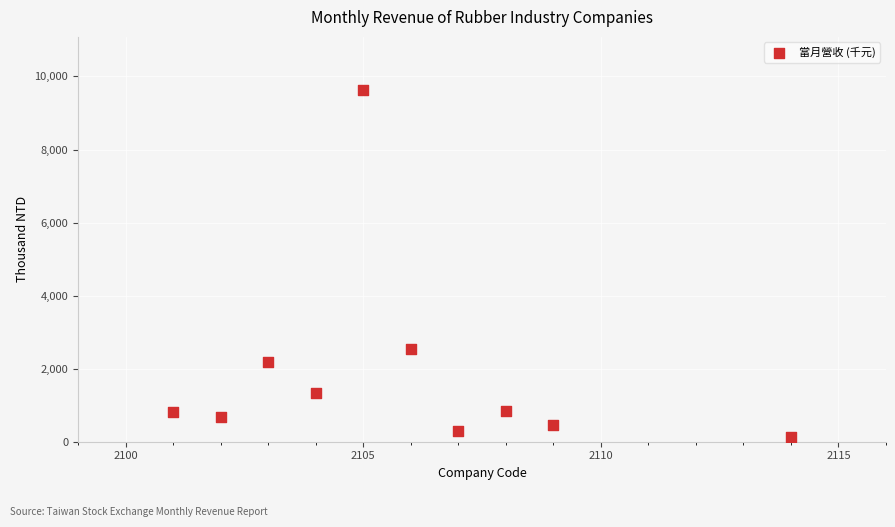

What is the range of X values (max minus min)?

13.0